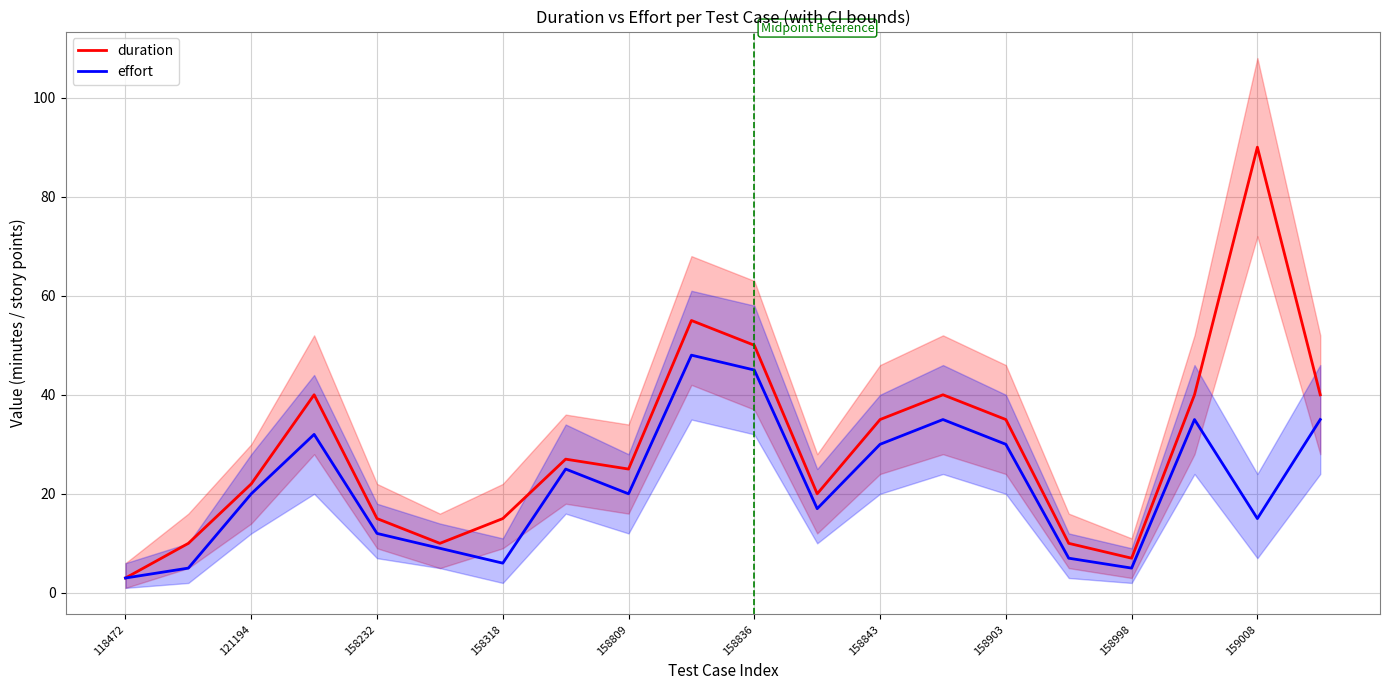

How many lines are shown in the chart?

2